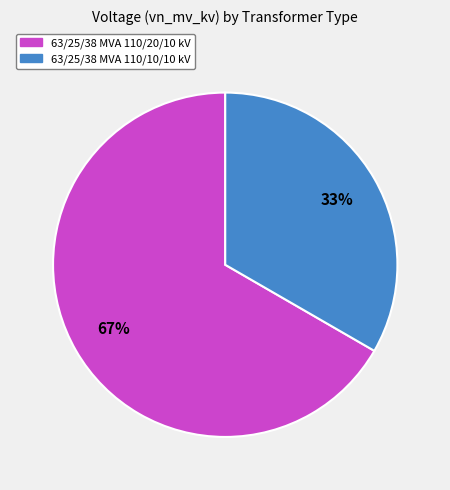

Is there any slice that represents more than half of the pie?

Yes